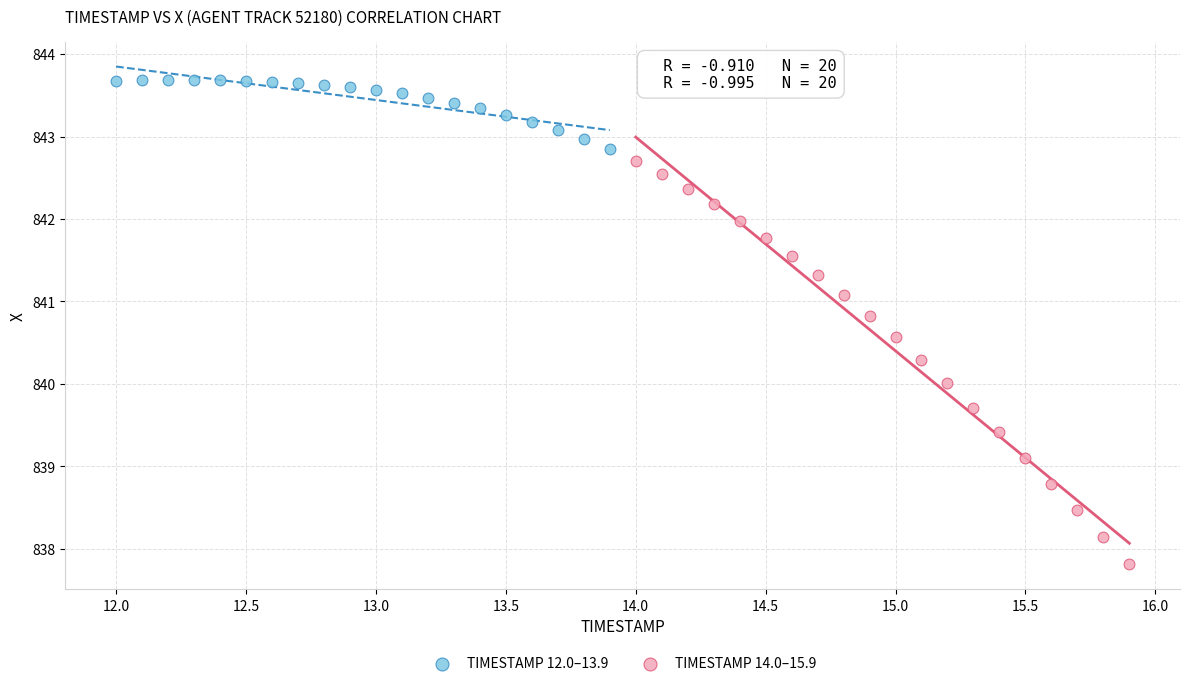

Which series has the widest spread of Y values?

TIMESTAMP 14.0–15.9